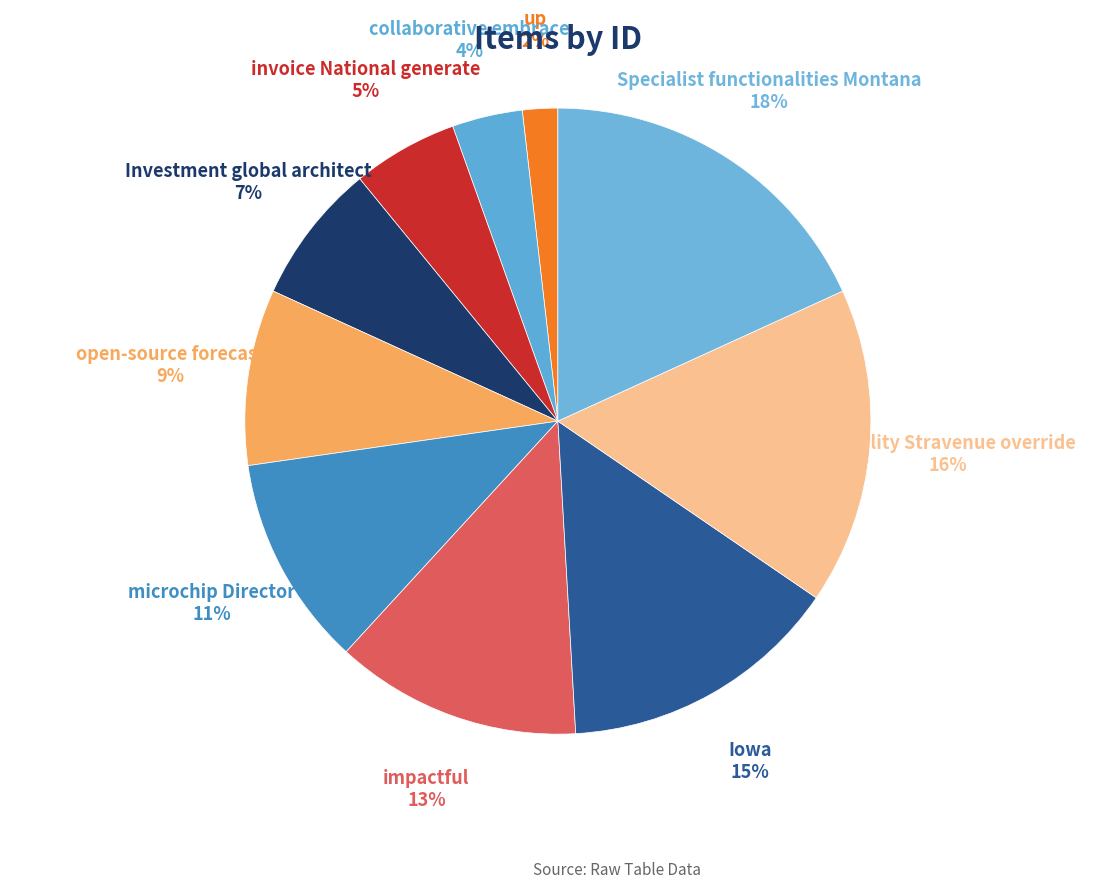

Count the number of slices in the pie.

10